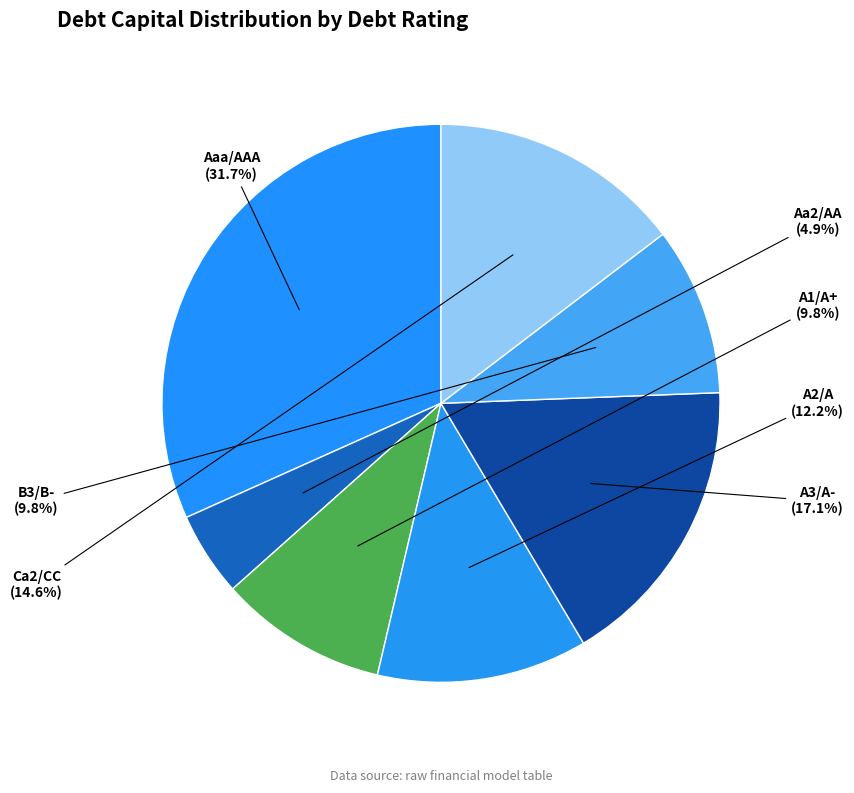

True or false: Aaa/AAA accounts for 27% of the total.

False